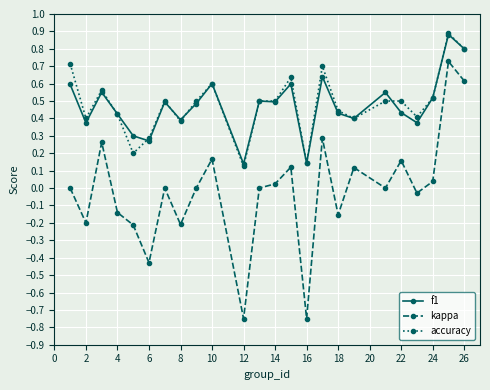

What is the sum of all accuracy values?

11.6